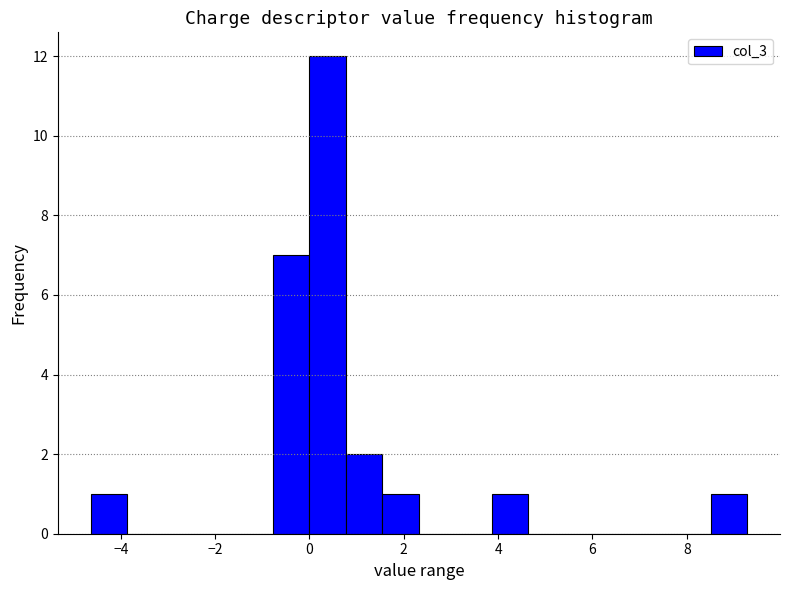

Read against the x-axis, roughly where is the centre of the tallest bar?

0.4